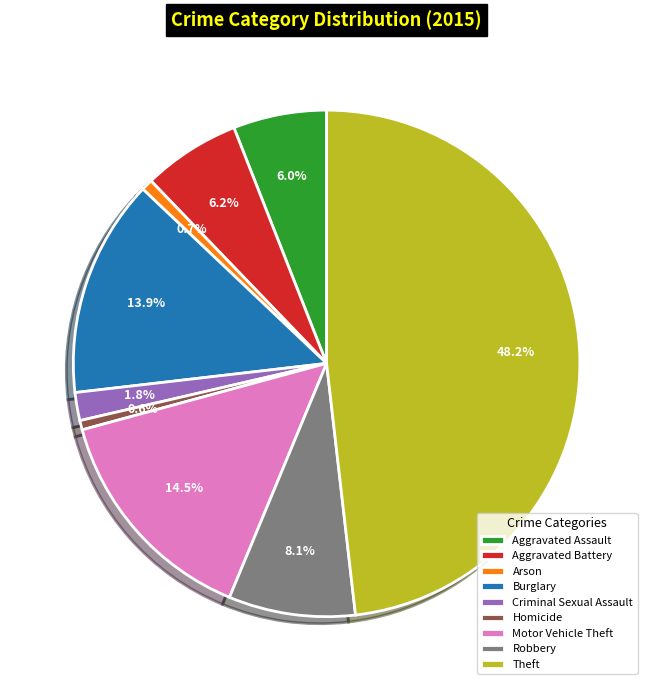

How many slices are in this pie chart?

9